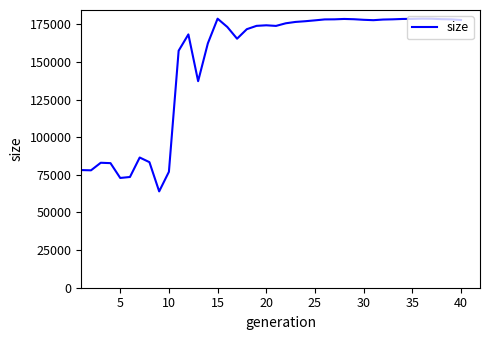

What is the smallest value displayed?

64030